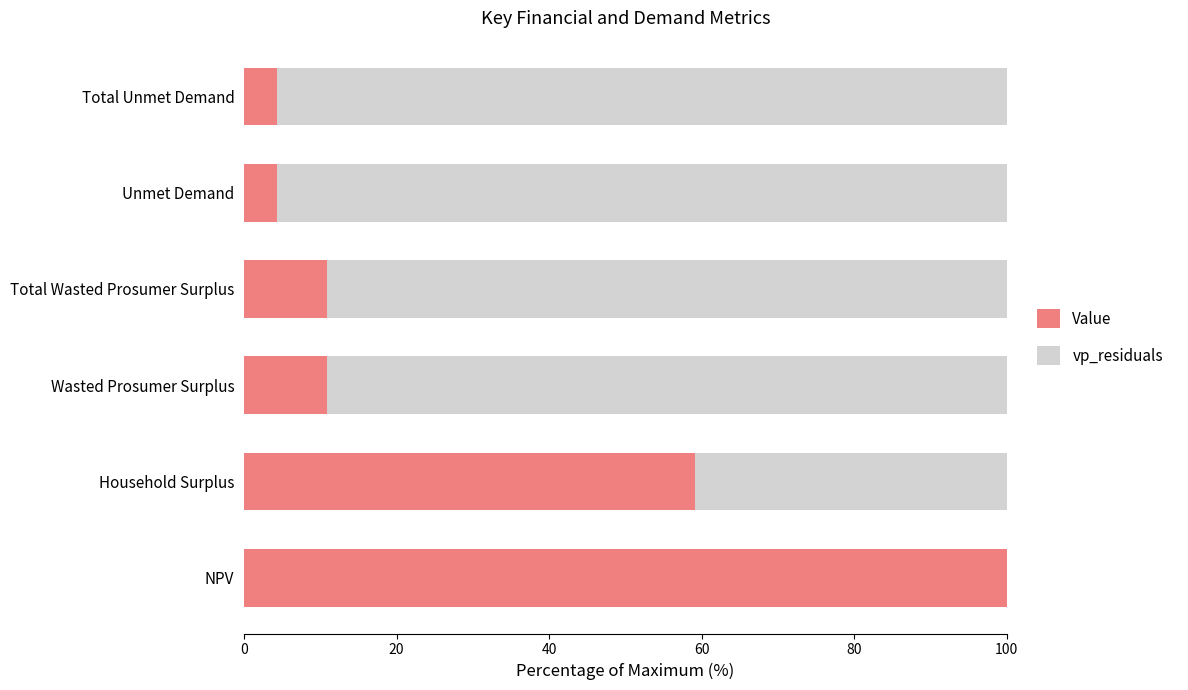

What is the maximum value for Value?

100.0